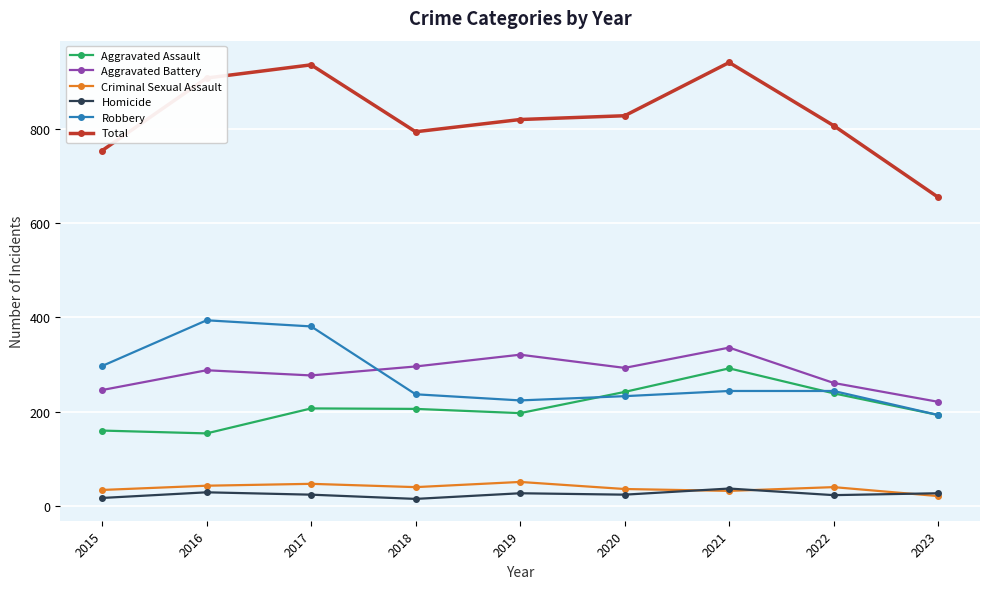

At 2017, list the series in order from smallest to largest.

Homicide, Criminal Sexual Assault, Aggravated Assault, Aggravated Battery, Robbery, Total